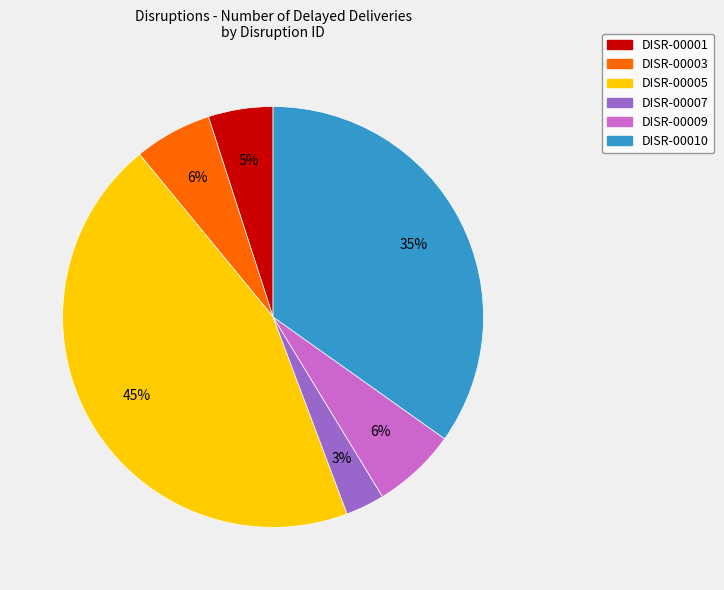

Is it true that DISR-00010 is 35% of the pie?

True